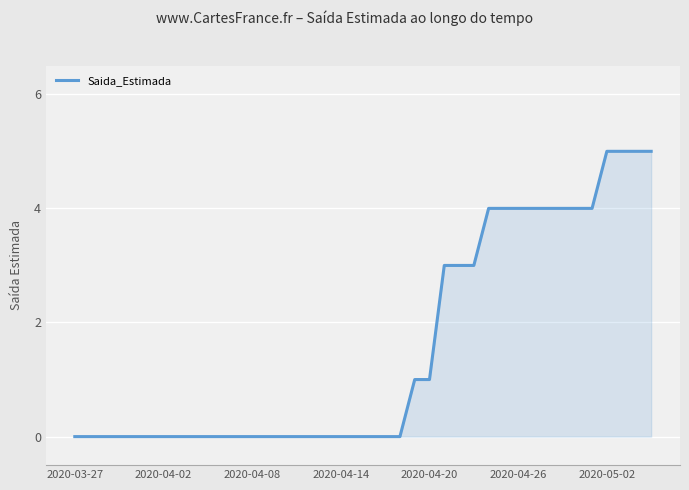

Reading left to right, transcribe all the data shown in this chart.

0	0	0	0	0	0	0	0	0	0	0	0	0	0	0	0	0	0	0	0	0	0	0	1	1	3	3	3	4	4	4	4	4	4	4	4	5	5	5	5